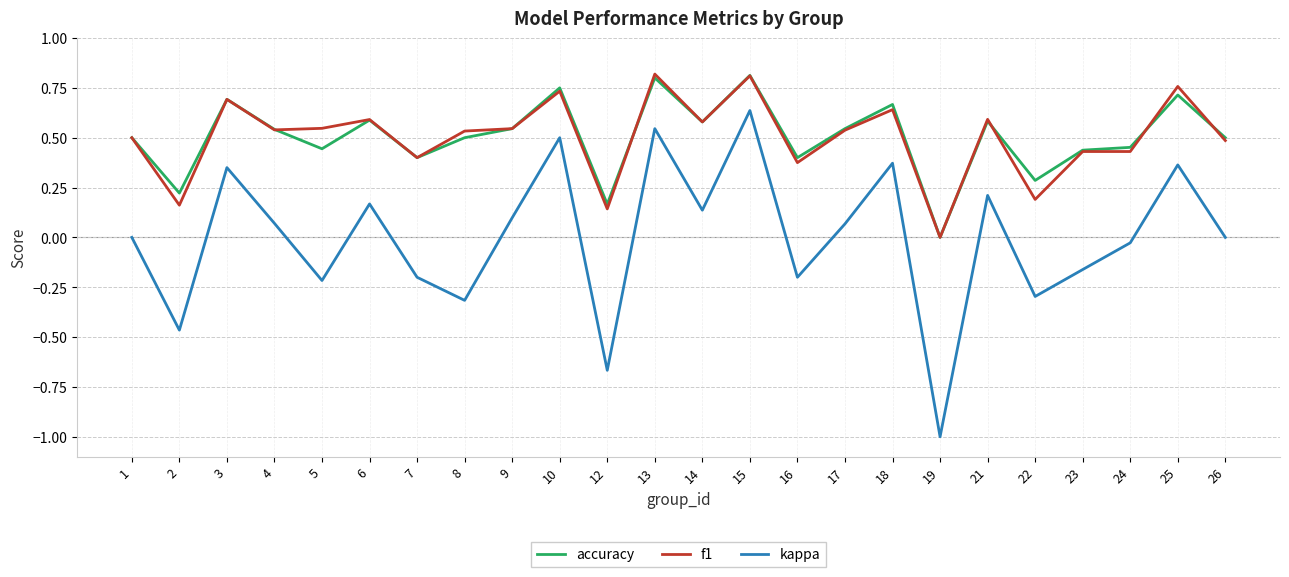

What is the spread (max minus min) of values at 18?

0.3